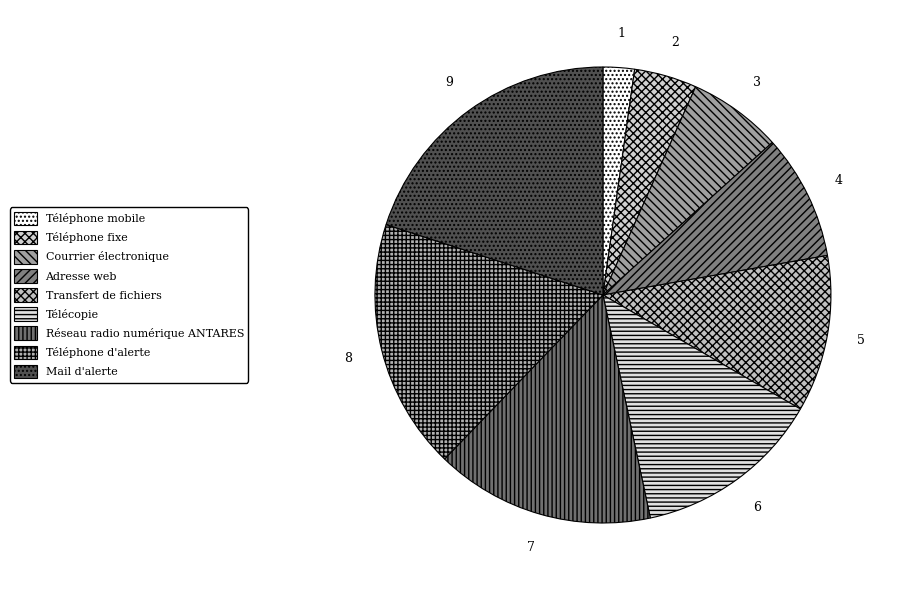

Is there a majority slice in this chart?

No